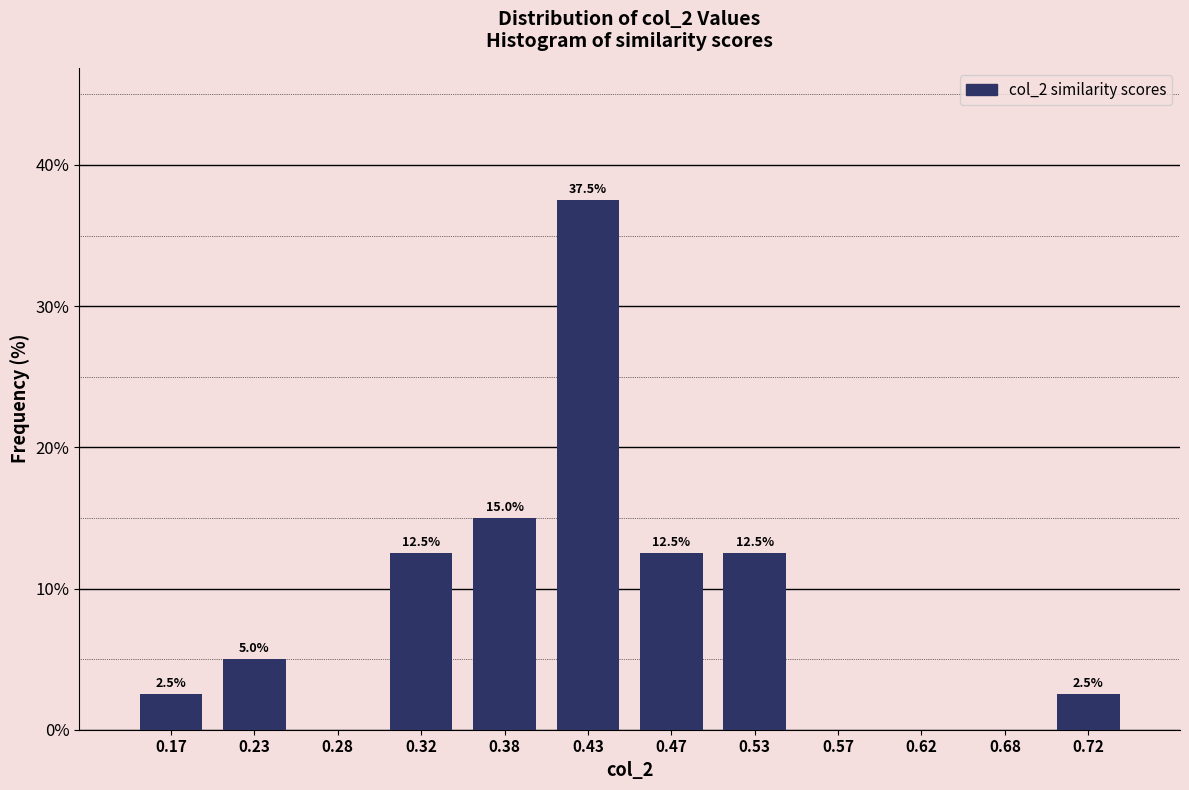

Over which range of the x-axis is the bar tallest?

0.40 to 0.45